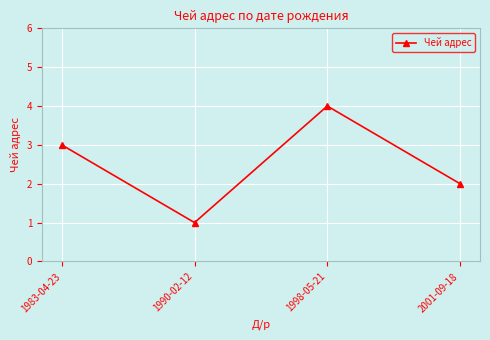

What is the label of the 2nd point from the left?

1990-02-12